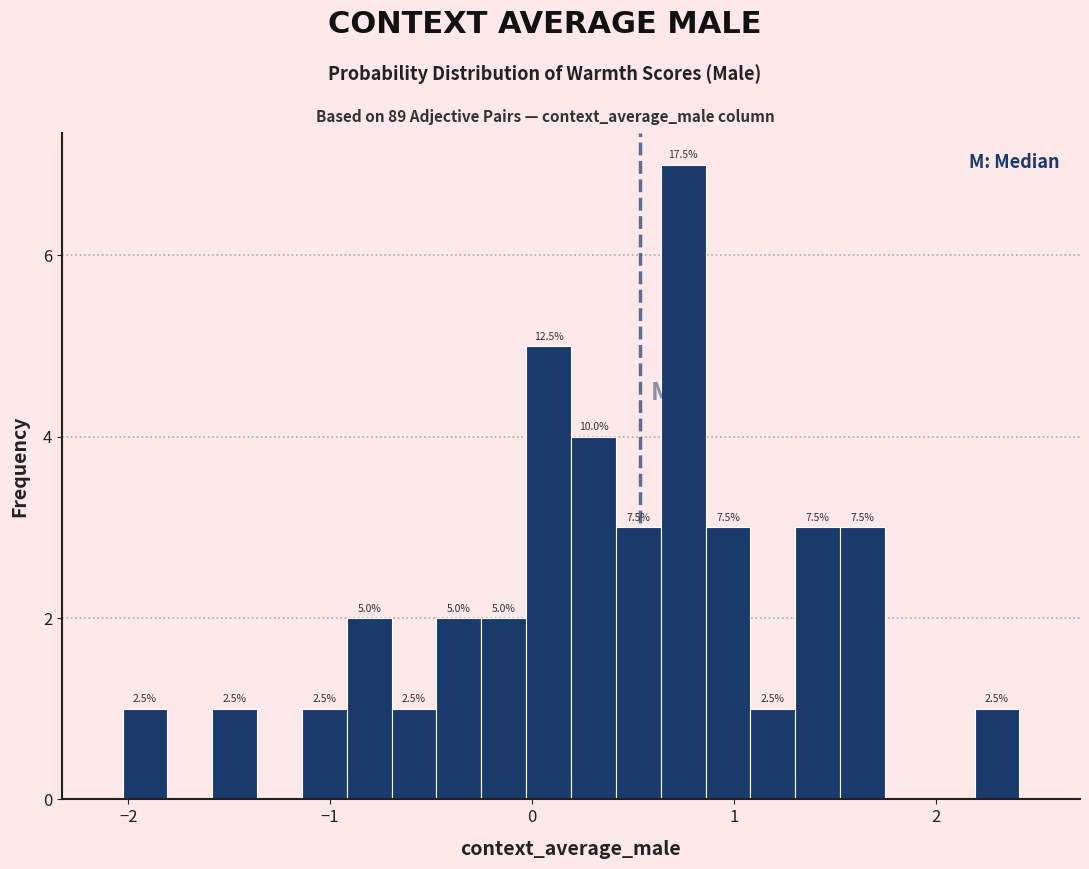

Read against the x-axis, roughly where is the centre of the tallest bar?

0.7